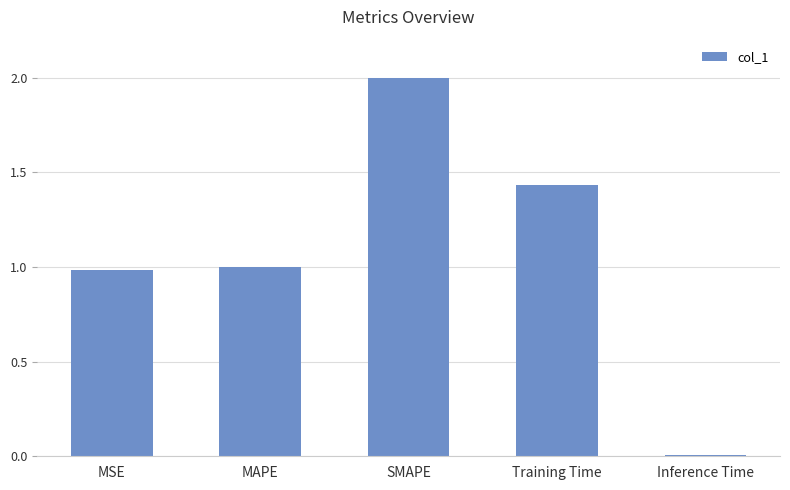

Which label corresponds to the smallest value in the chart?

Inference Time